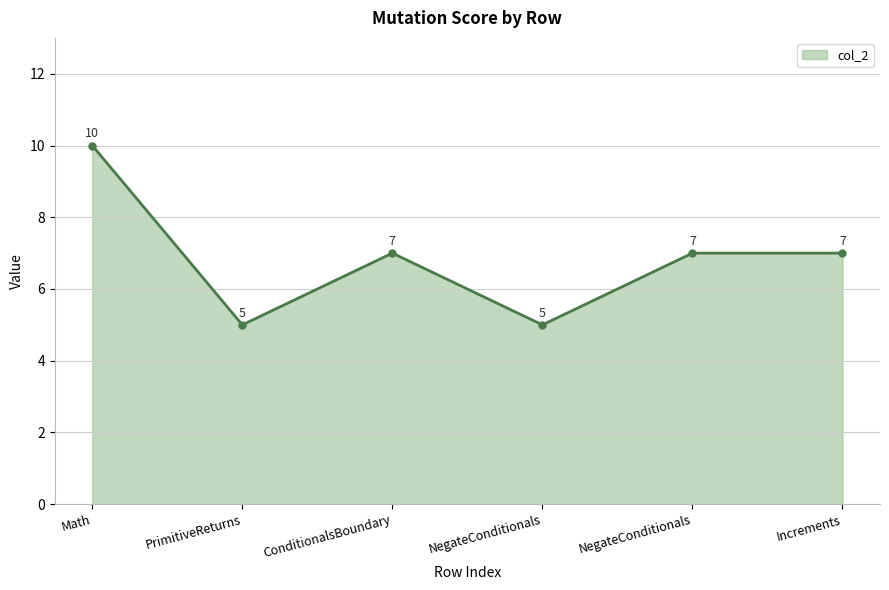

Rank the categories by value from lowest to highest.

2, 4, 3, 5, 6, 1